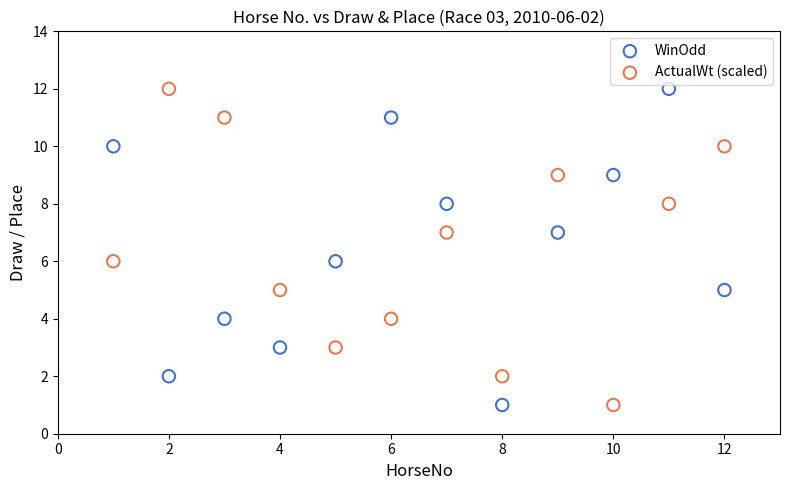

What is the X range (max minus min) for the scatter plot?

11